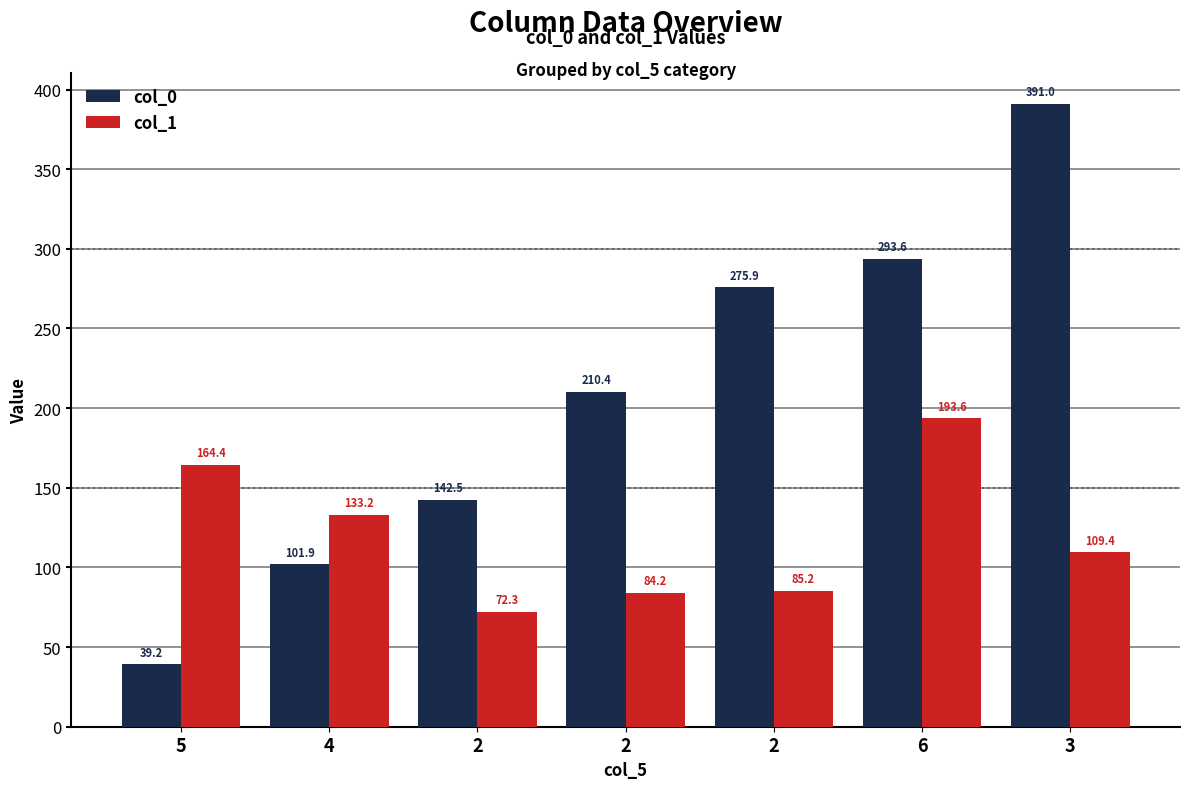

Reading left to right, list all the values displayed in this chart.

col_0: 5=39.2	4=101.9	2=142.5	2=210.4	2=275.9	6=293.6	3=391.0
col_1: 5=164.4	4=133.2	2=72.3	2=84.2	2=85.2	6=193.6	3=109.4